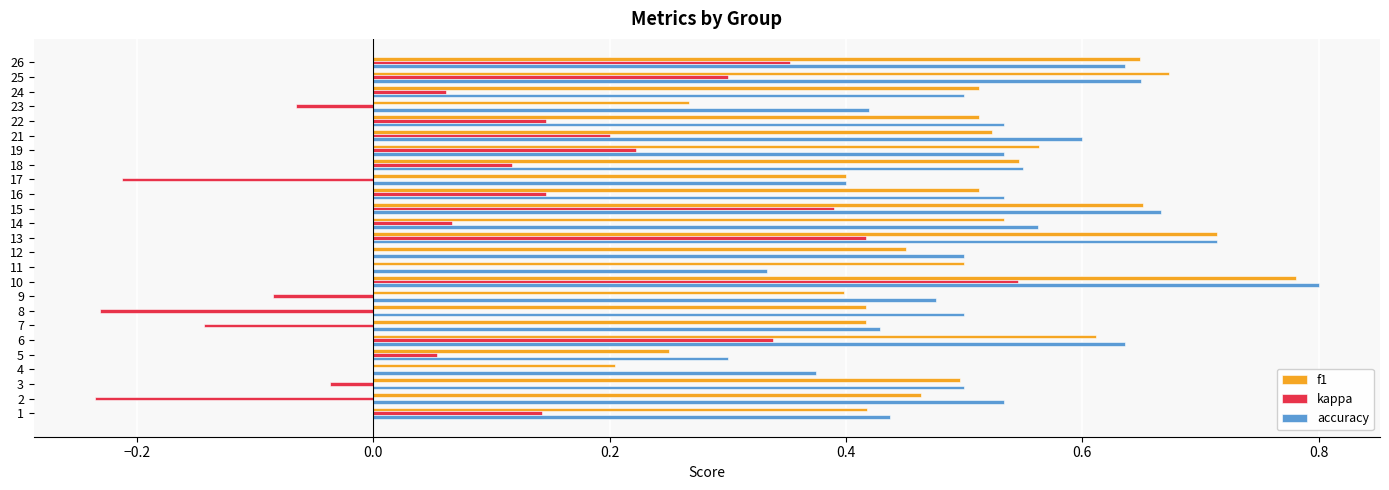

Which category has the highest value across all series?

10